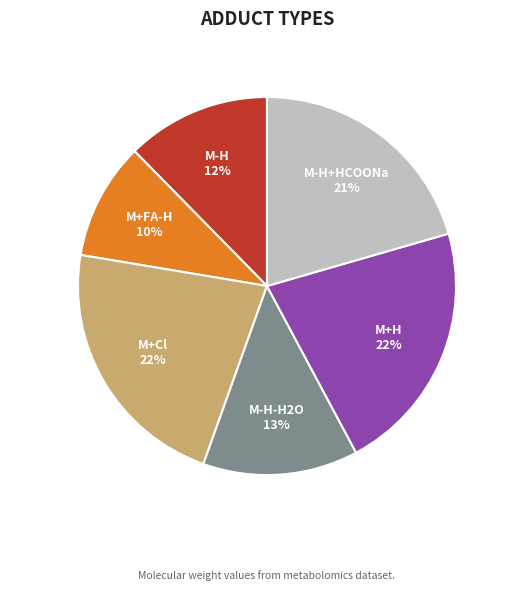

To the nearest percent, what is the difference between the largest and smallest slice percentages?

12%